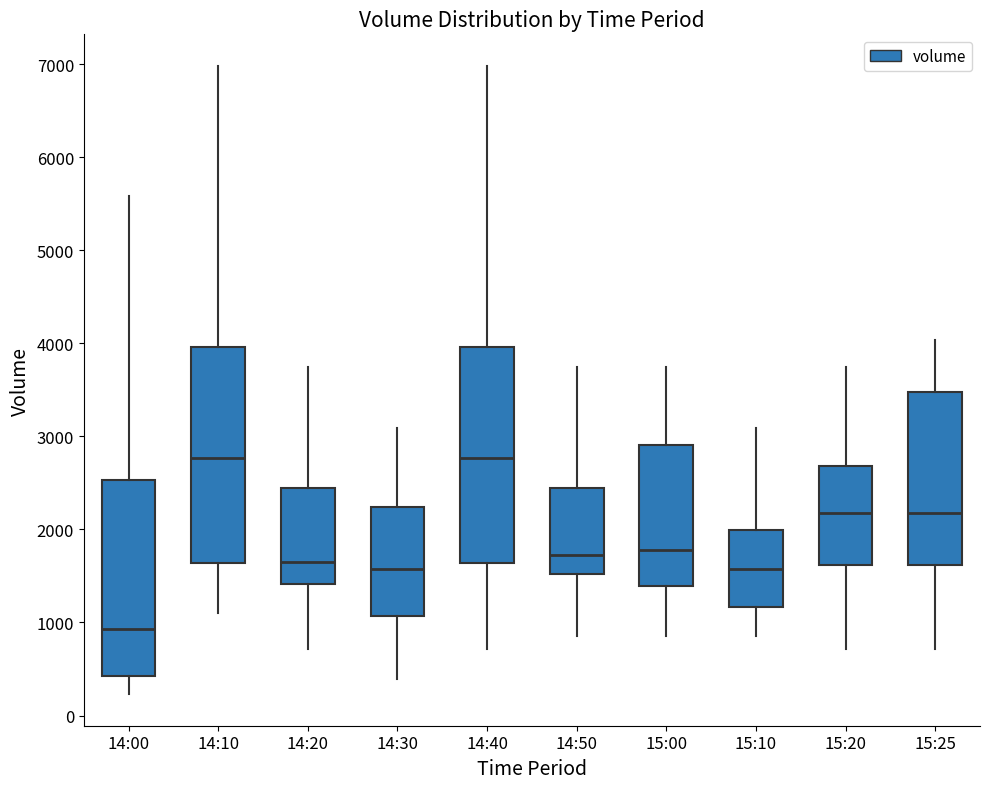

Which box's median line is the lowest?

14:00